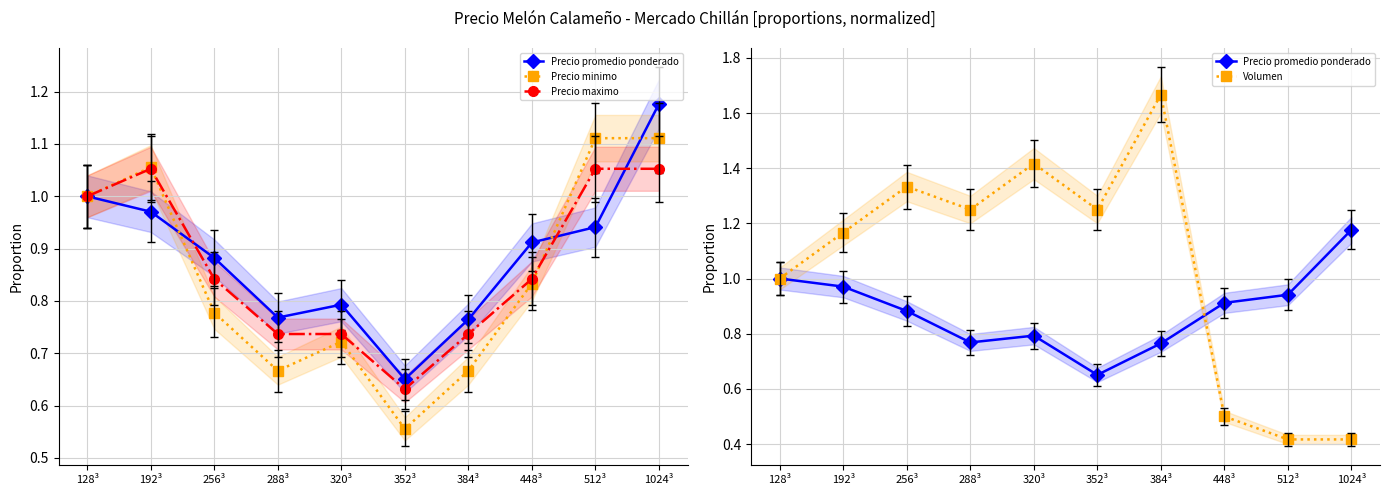

At which label is Precio minimo closest to 0?

352³